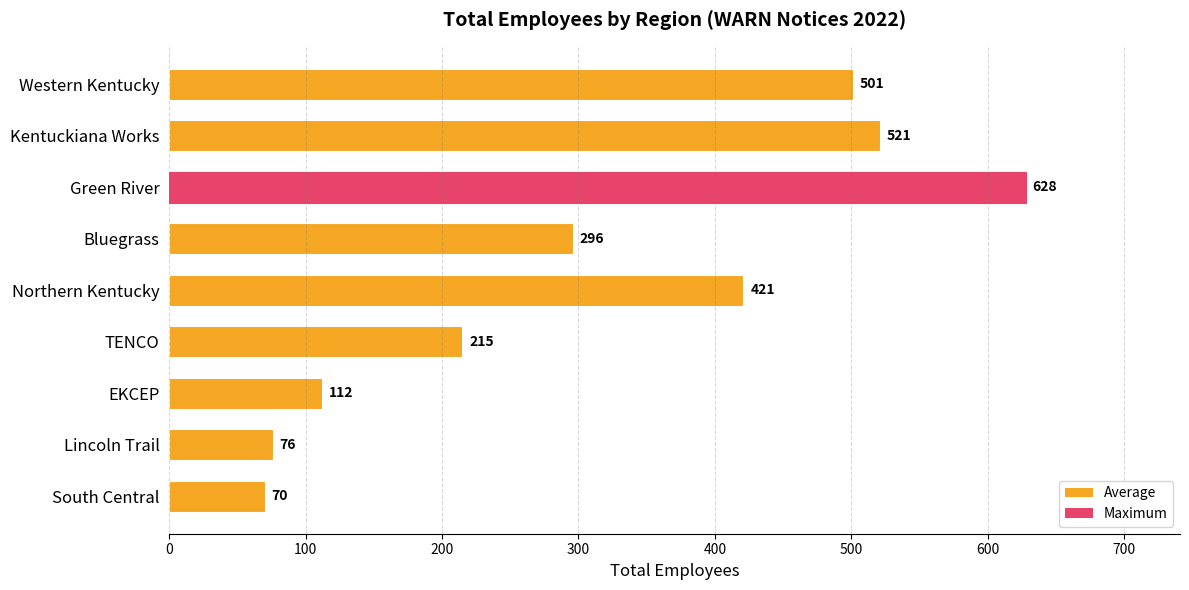

Is it true that the value at Lincoln Trail is 76?

True